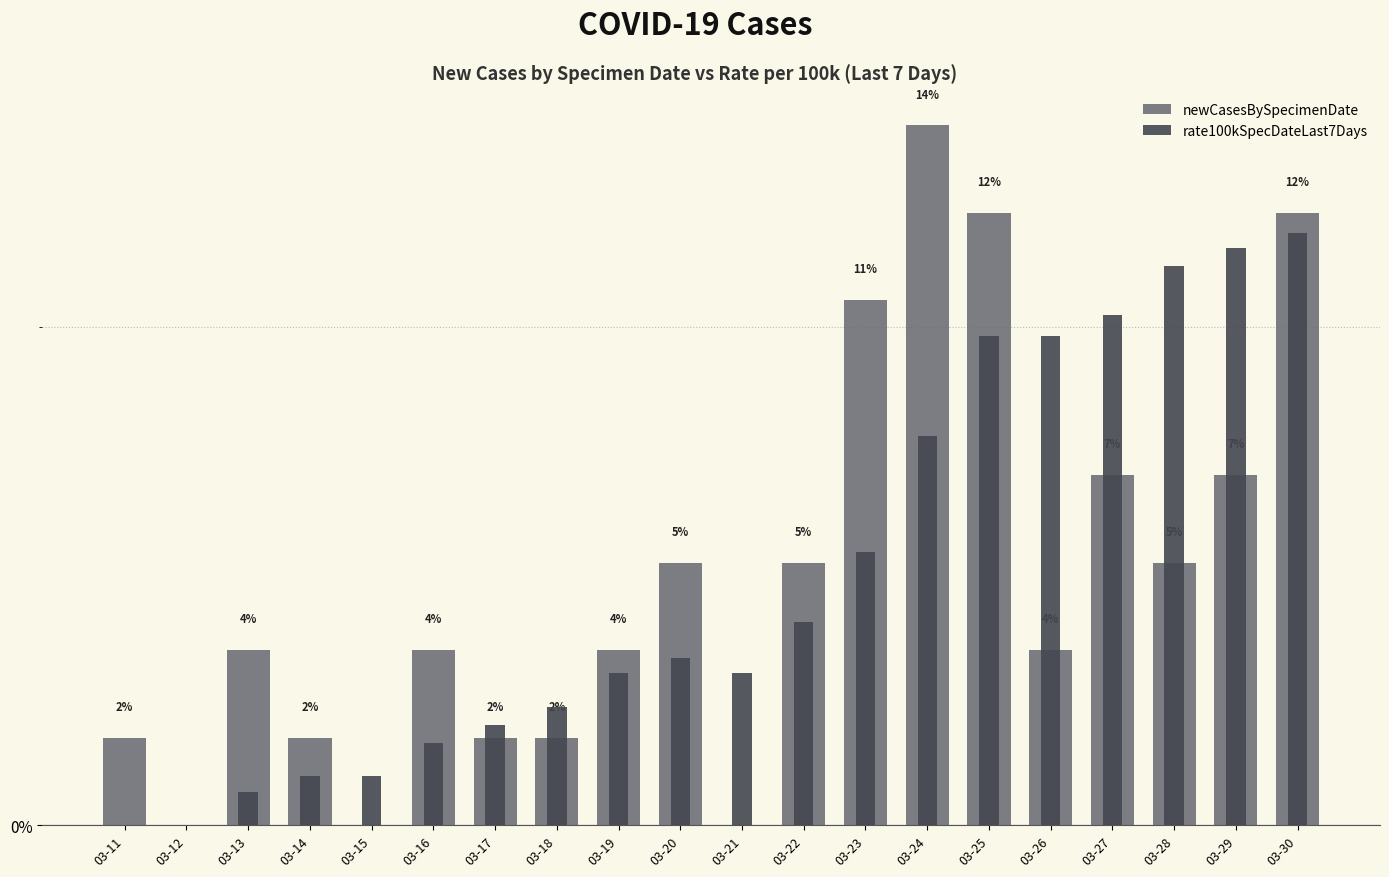

What is the difference between the maximum and minimum values in the newCasesBySpecimenDate series?

14.0